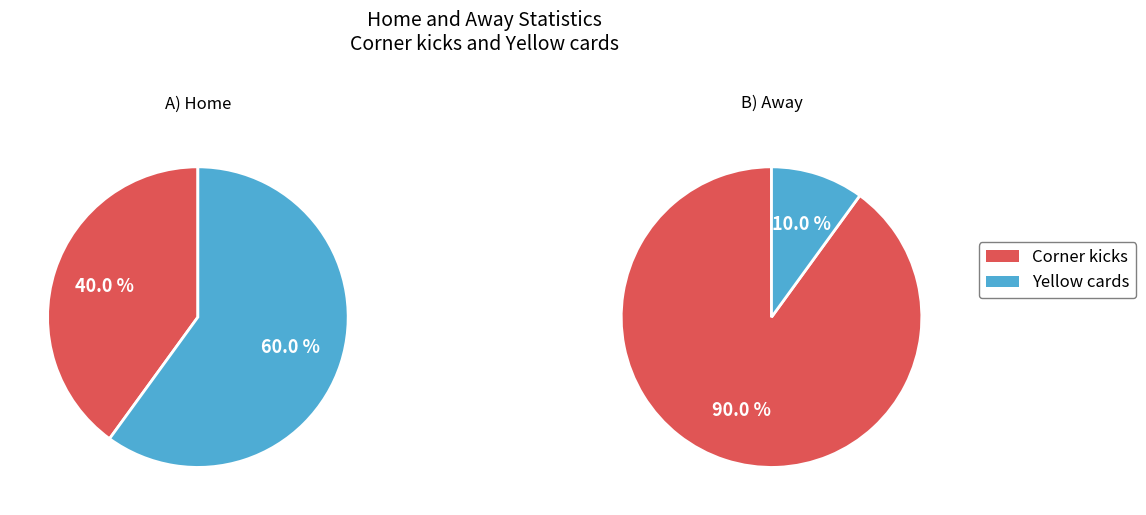

Which has a higher value, Yellow cards or Corner kicks?

Yellow cards